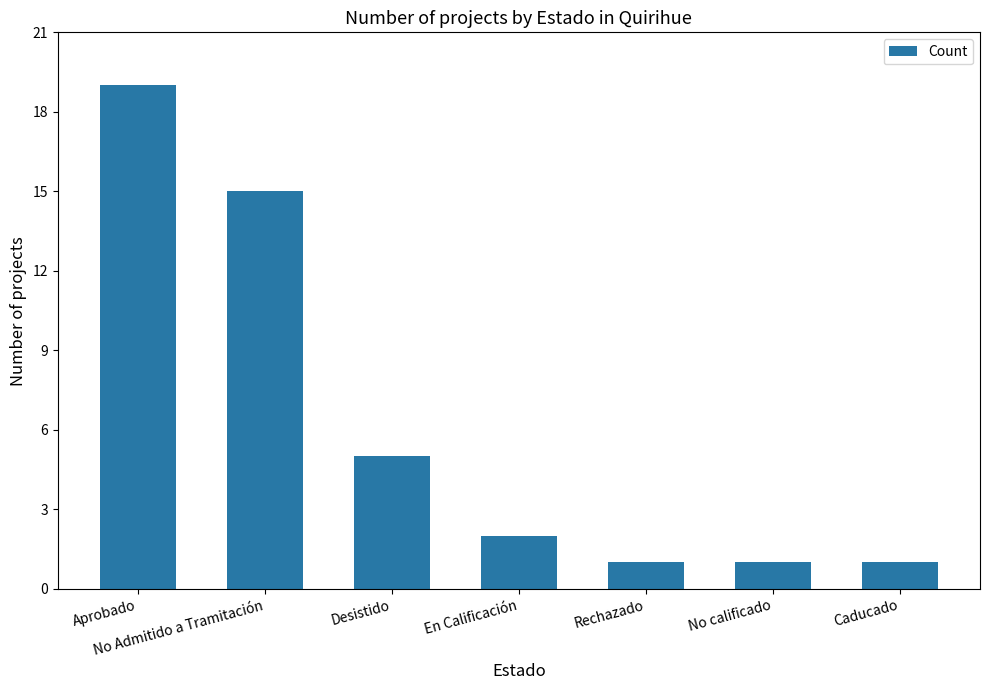

What position from the left is Caducado?

7